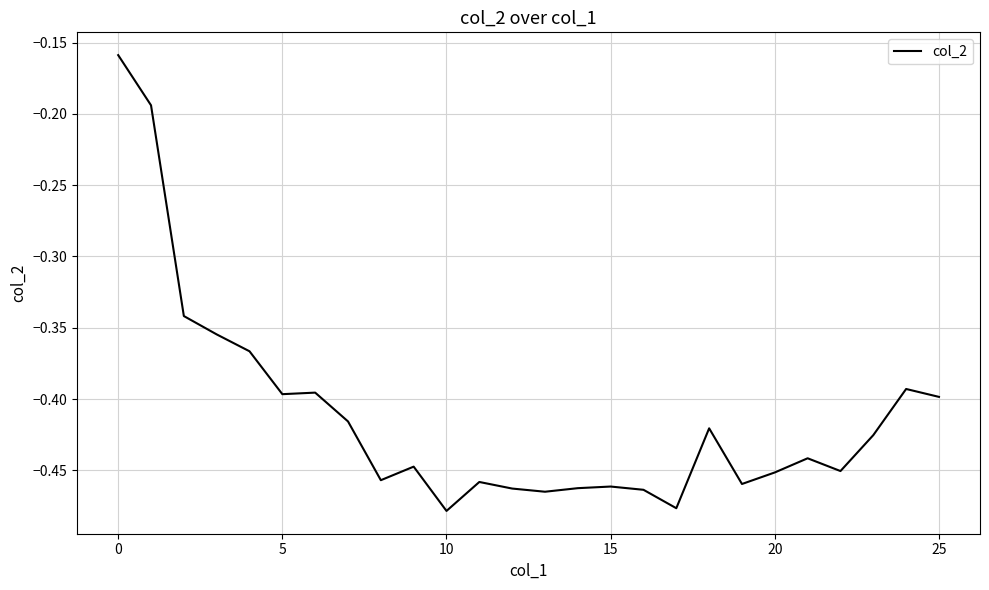

Reading left to right, extract all data points from this chart.

-0.2	-0.2	-0.3	-0.4	-0.4	-0.4	-0.4	-0.4	-0.5	-0.4	-0.5	-0.5	-0.5	-0.5	-0.5	-0.5	-0.5	-0.5	-0.4	-0.5	-0.5	-0.4	-0.5	-0.4	-0.4	-0.4